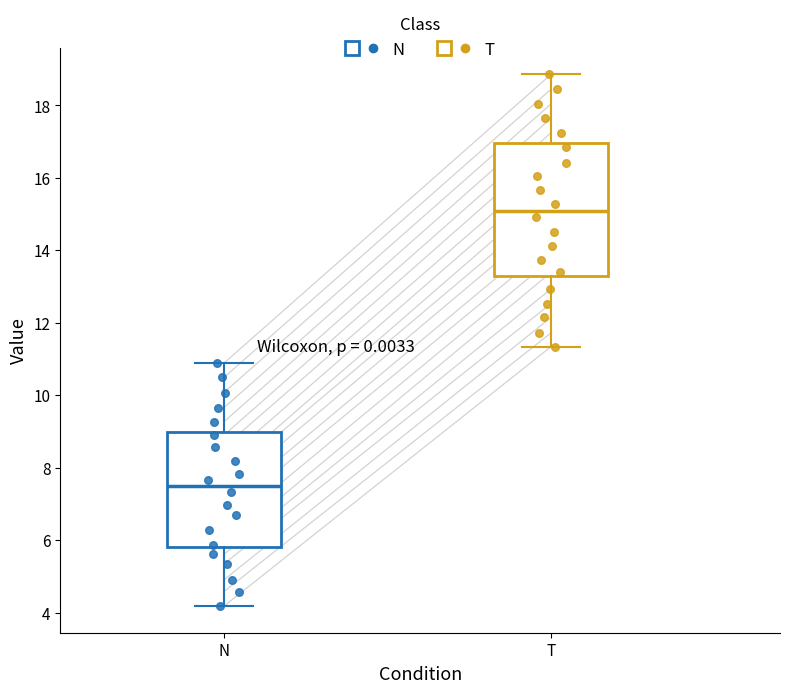

Which box is the tallest, from its lower edge to its upper edge?

T